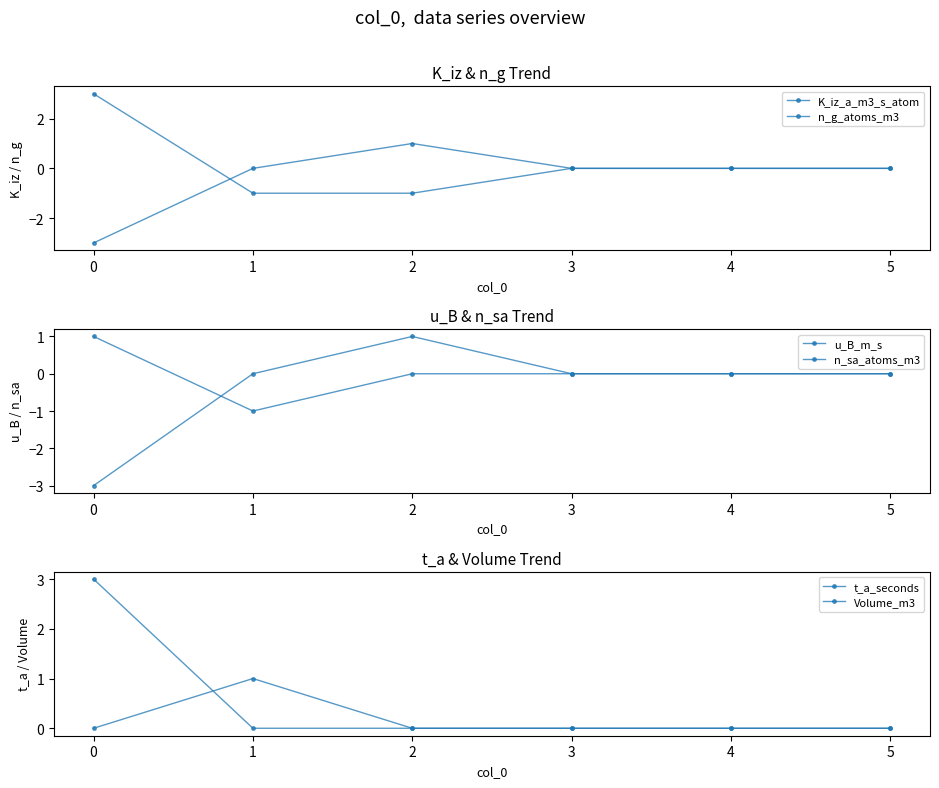

Count the u_B_m_s values in the range 0 to 1.

5